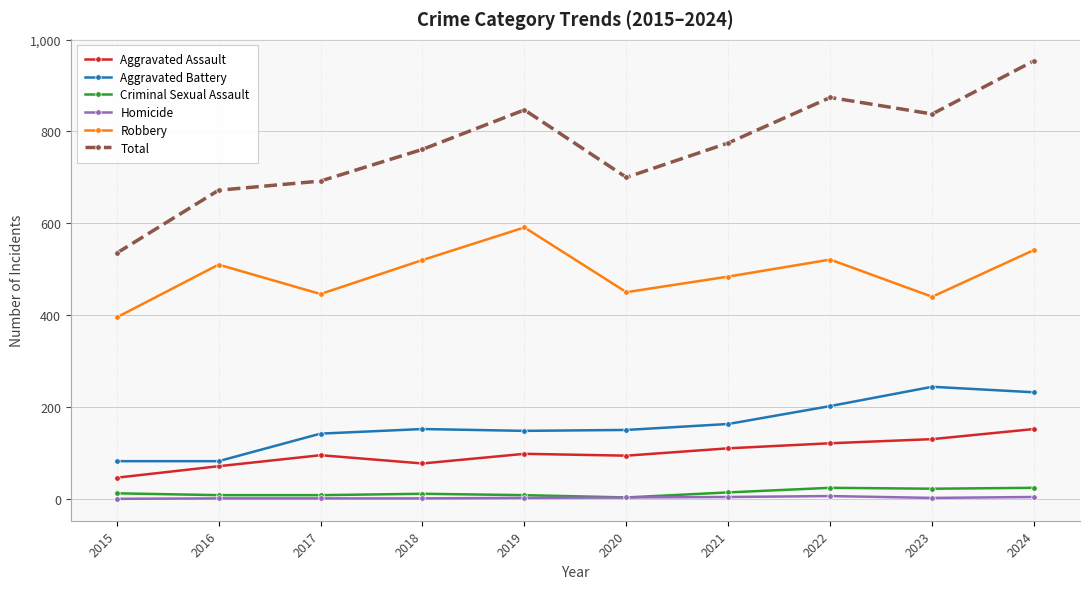

What is the total value across all series at 2016?

1344